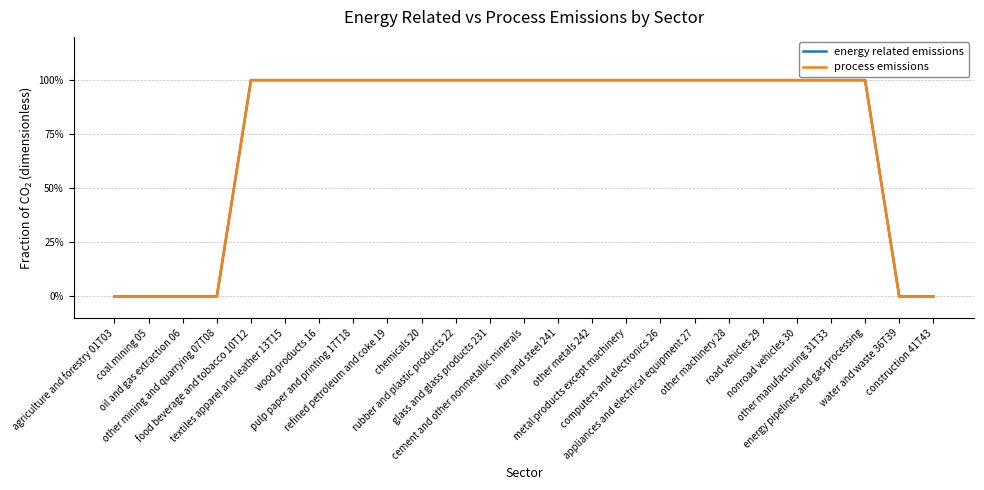

Does the chart display data point markers on the line(s)?

No